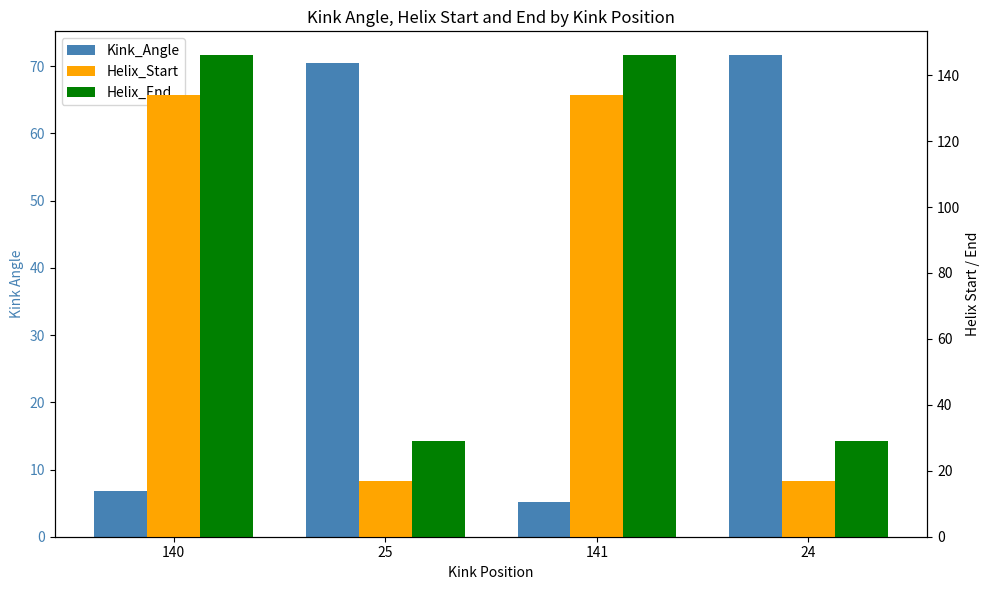

What is the value of the Kink_Angle bar at the 1st from the left?

6.8